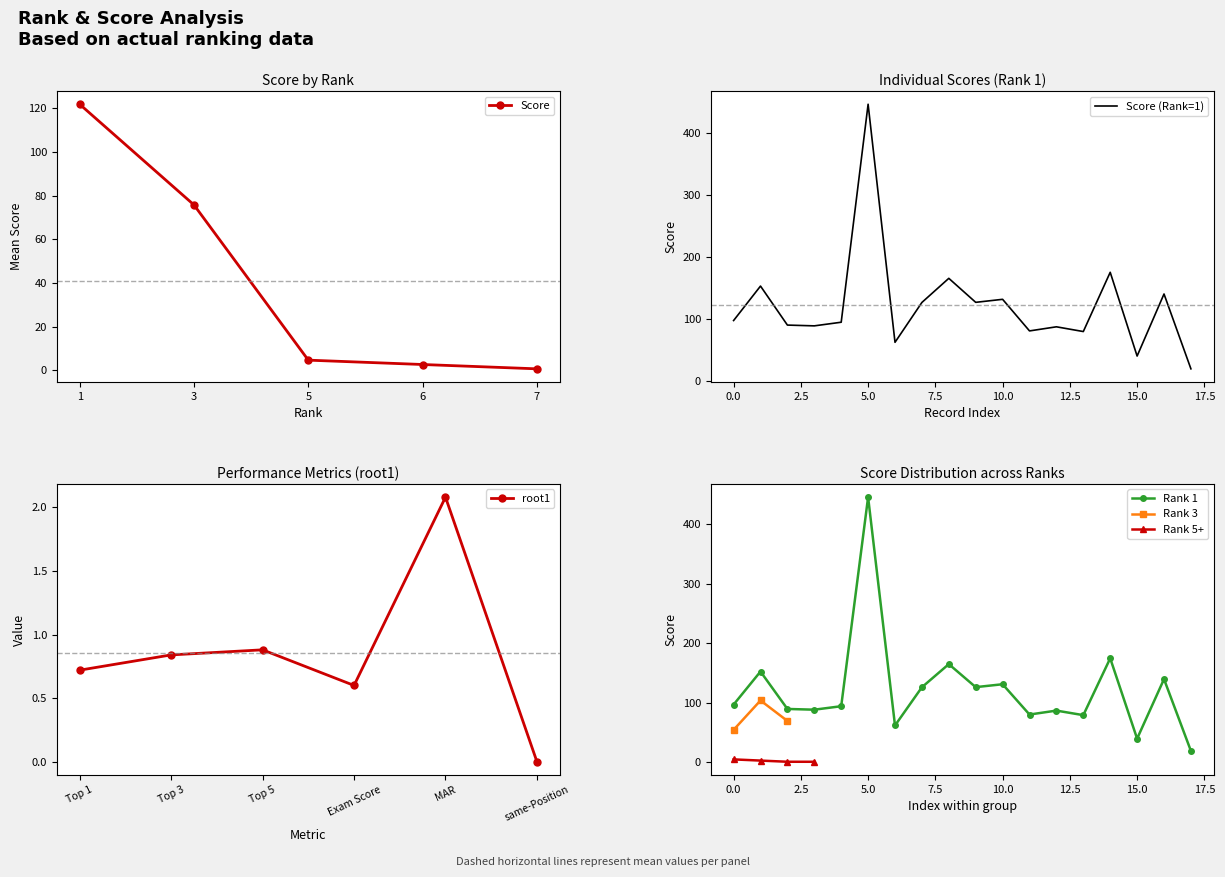

The Score (Rank=1) series shows 39.5 at 15.0. True or false?

True